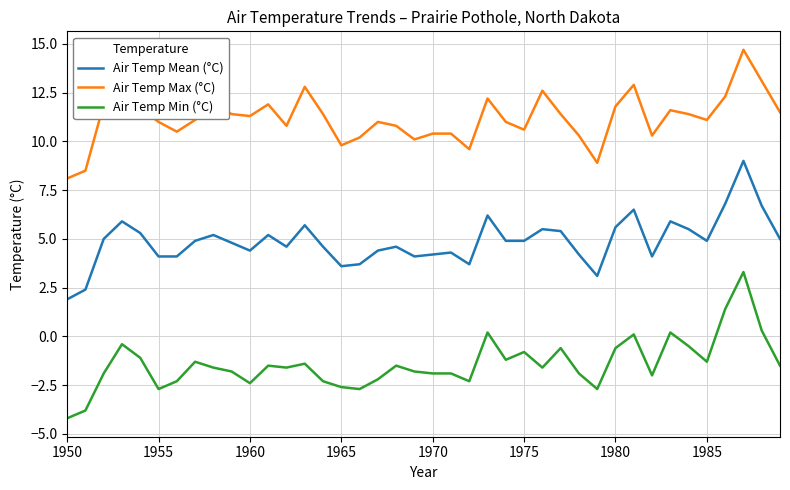

Rank the series by their maximum value, from lowest to highest.

Air Temp Min (°C), Air Temp Mean (°C), Air Temp Max (°C)